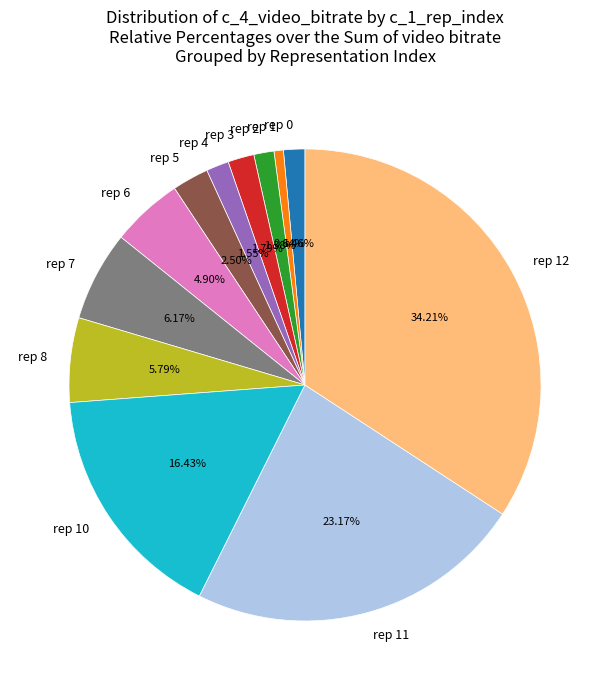

How many slices are in this pie chart?

12